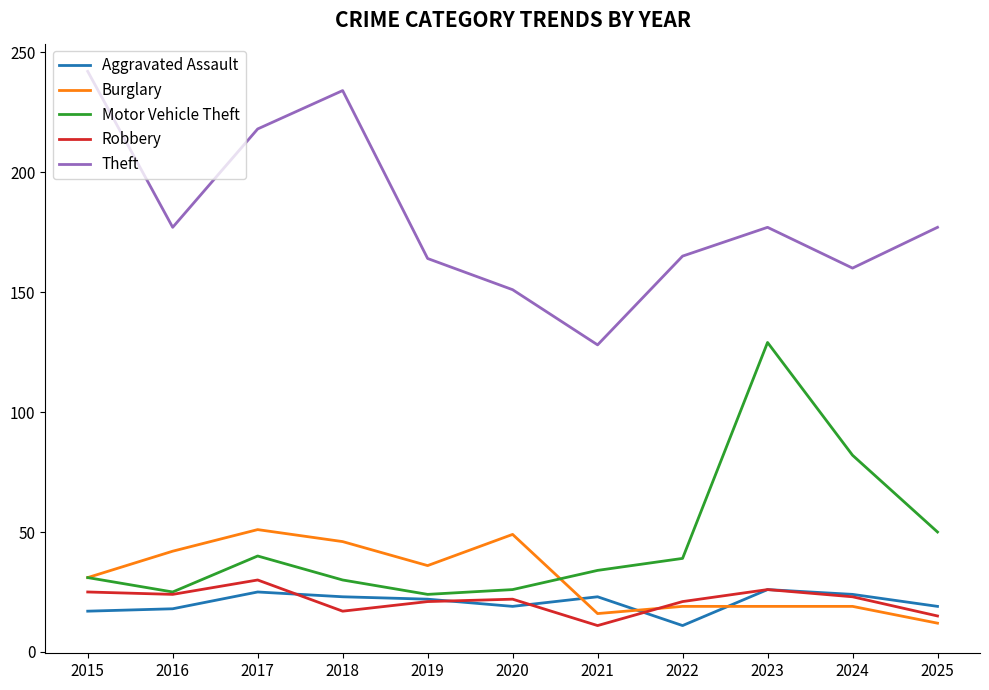

How many intersections are there between Aggravated Assault and Burglary?

3